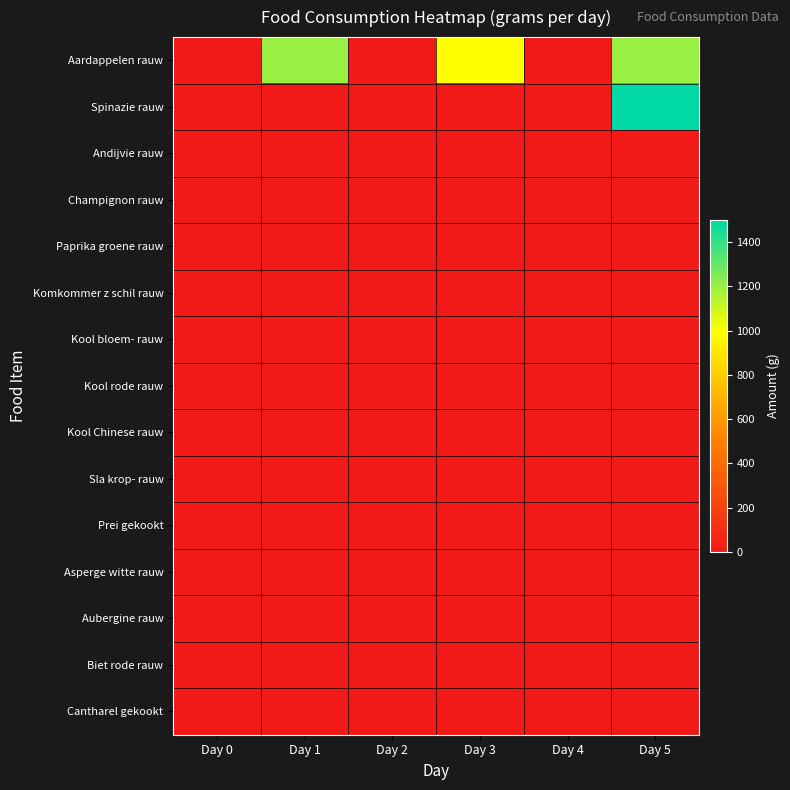

Reading right to left, what are all the values shown in this chart?

Aardappelen rauw: Day 5=1200	Day 4=0	Day 3=1000	Day 2=0	Day 1=1200	Day 0=0
Spinazie rauw: Day 5=1500	Day 4=0	Day 3=0	Day 2=0	Day 1=0	Day 0=0
Andijvie rauw: Day 5=0	Day 4=0	Day 3=0	Day 2=0	Day 1=0	Day 0=0
Champignon rauw: Day 5=0	Day 4=0	Day 3=0	Day 2=0	Day 1=0	Day 0=0
Paprika groene rauw: Day 5=0	Day 4=0	Day 3=0	Day 2=0	Day 1=0	Day 0=0
Komkommer z schil rauw: Day 5=0	Day 4=0	Day 3=0	Day 2=0	Day 1=0	Day 0=0
Kool bloem- rauw: Day 5=0	Day 4=0	Day 3=0	Day 2=0	Day 1=0	Day 0=0
Kool rode rauw: Day 5=0	Day 4=0	Day 3=0	Day 2=0	Day 1=0	Day 0=0
Kool Chinese rauw: Day 5=0	Day 4=0	Day 3=0	Day 2=0	Day 1=0	Day 0=0
Sla krop- rauw: Day 5=0	Day 4=0	Day 3=0	Day 2=0	Day 1=0	Day 0=0
Prei gekookt: Day 5=0	Day 4=0	Day 3=0	Day 2=0	Day 1=0	Day 0=0
Asperge witte rauw: Day 5=0	Day 4=0	Day 3=0	Day 2=0	Day 1=0	Day 0=0
Aubergine rauw: Day 5=0	Day 4=0	Day 3=0	Day 2=0	Day 1=0	Day 0=0
Biet rode rauw: Day 5=0	Day 4=0	Day 3=0	Day 2=0	Day 1=0	Day 0=0
Cantharel gekookt: Day 5=0	Day 4=0	Day 3=0	Day 2=0	Day 1=0	Day 0=0